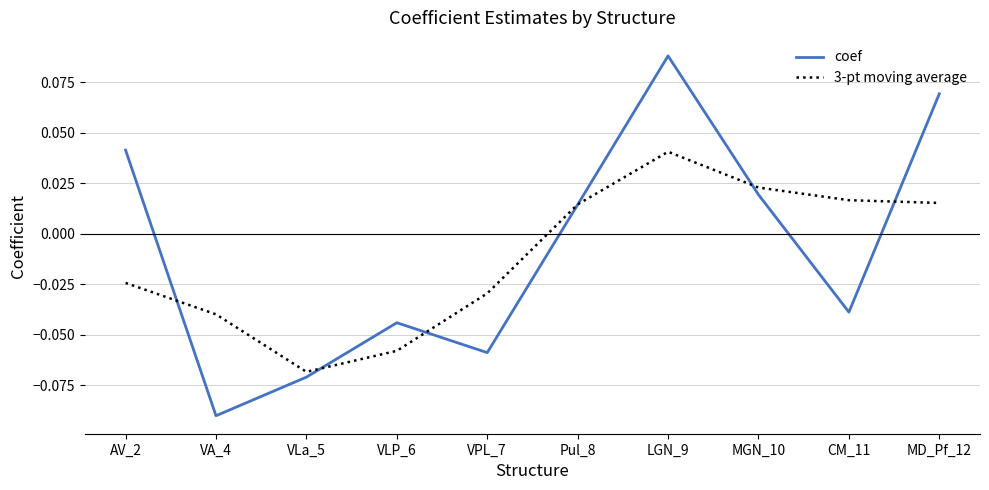

At which label does 3-pt moving average reach its minimum?

VLa_5